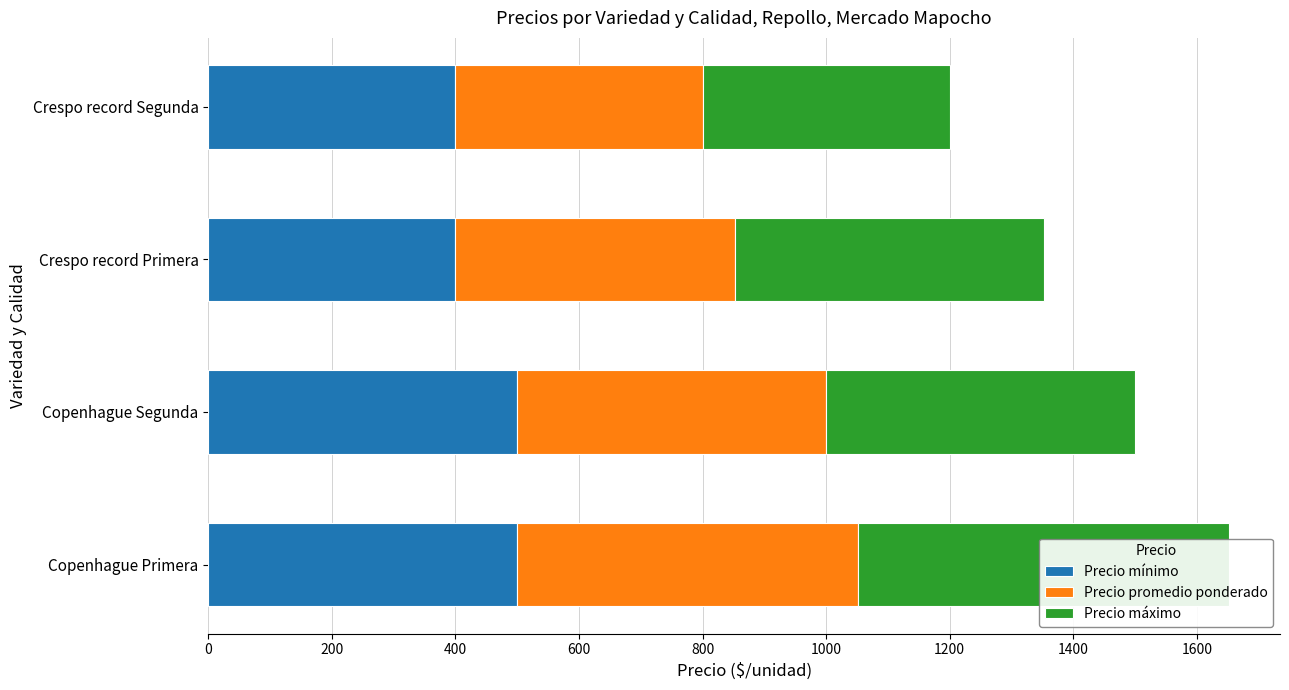

What is the total value across all series at 200?

1500